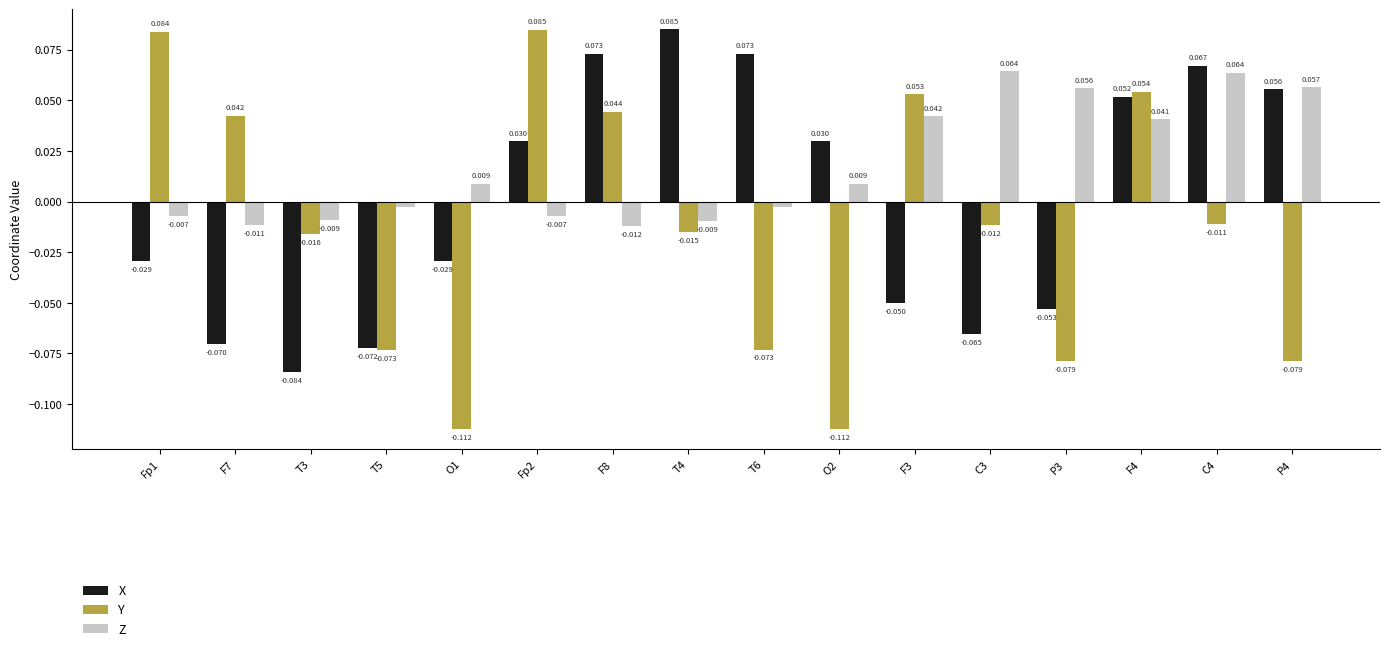

Is the value of Y at C3 greater than the value of X at F8?

No